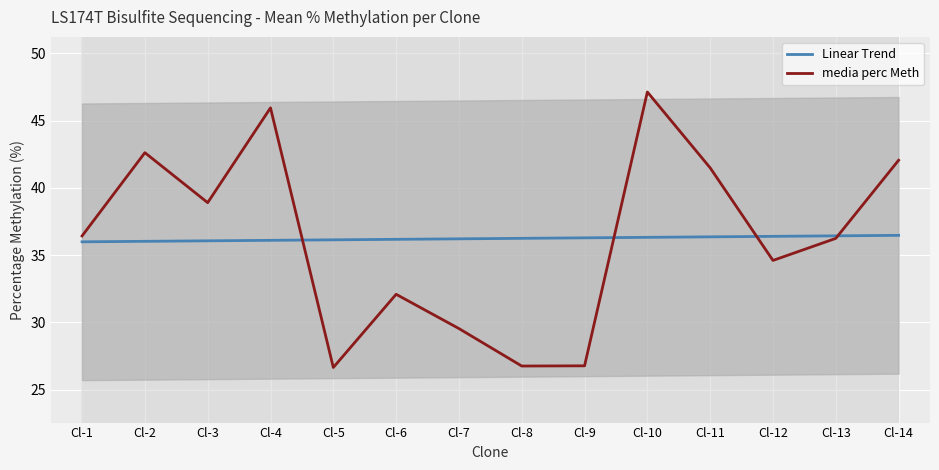

Reading left to right, list all the values displayed in this chart.

Linear Trend: Cl-1=36.0	Cl-2=36.0	Cl-3=36.1	Cl-4=36.1	Cl-5=36.1	Cl-6=36.2	Cl-7=36.2	Cl-8=36.3	Cl-9=36.3	Cl-10=36.3	Cl-11=36.4	Cl-12=36.4	Cl-13=36.4	Cl-14=36.5
media perc Meth: Cl-1=36.4	Cl-2=42.6	Cl-3=38.9	Cl-4=46.0	Cl-5=26.6	Cl-6=32.1	Cl-7=29.5	Cl-8=26.8	Cl-9=26.8	Cl-10=47.1	Cl-11=41.5	Cl-12=34.6	Cl-13=36.2	Cl-14=42.1